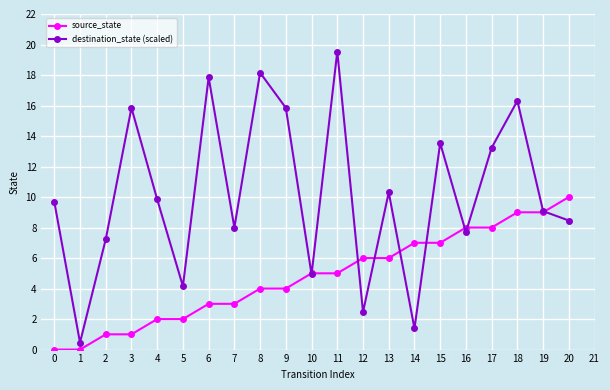

What is the value of the destination_state (scaled) point at the 12th from the left?

19.5